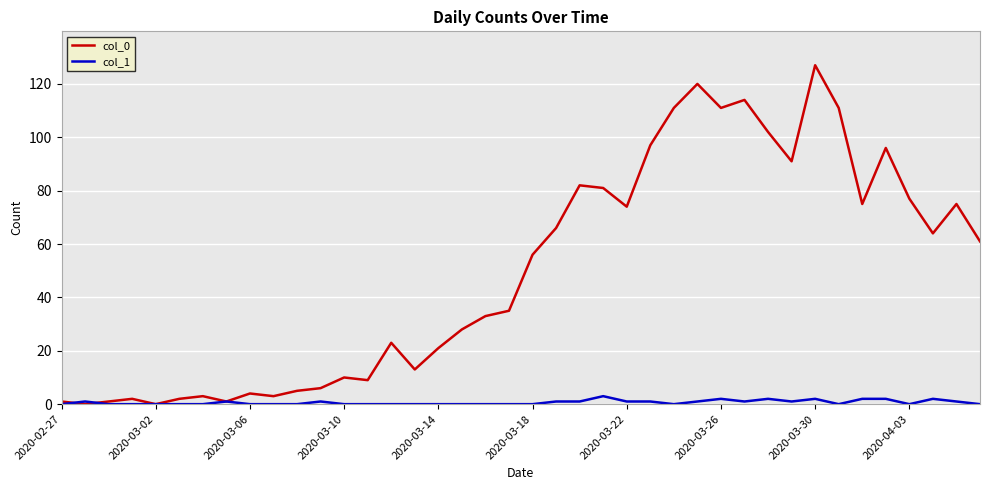

Which series has the widest spread of values?

col_0